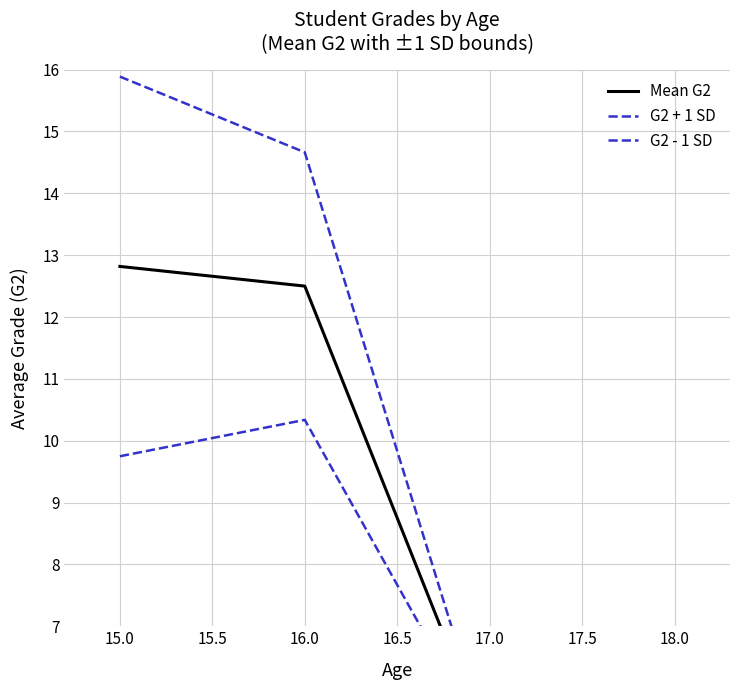

Reading left to right, extract all data points from this chart.

Mean G2: 12.8	12.5	5.0	6.0
G2 + 1 SD: 15.9	14.7	5.0	6.0
G2 - 1 SD: 9.7	10.3	5.0	6.0